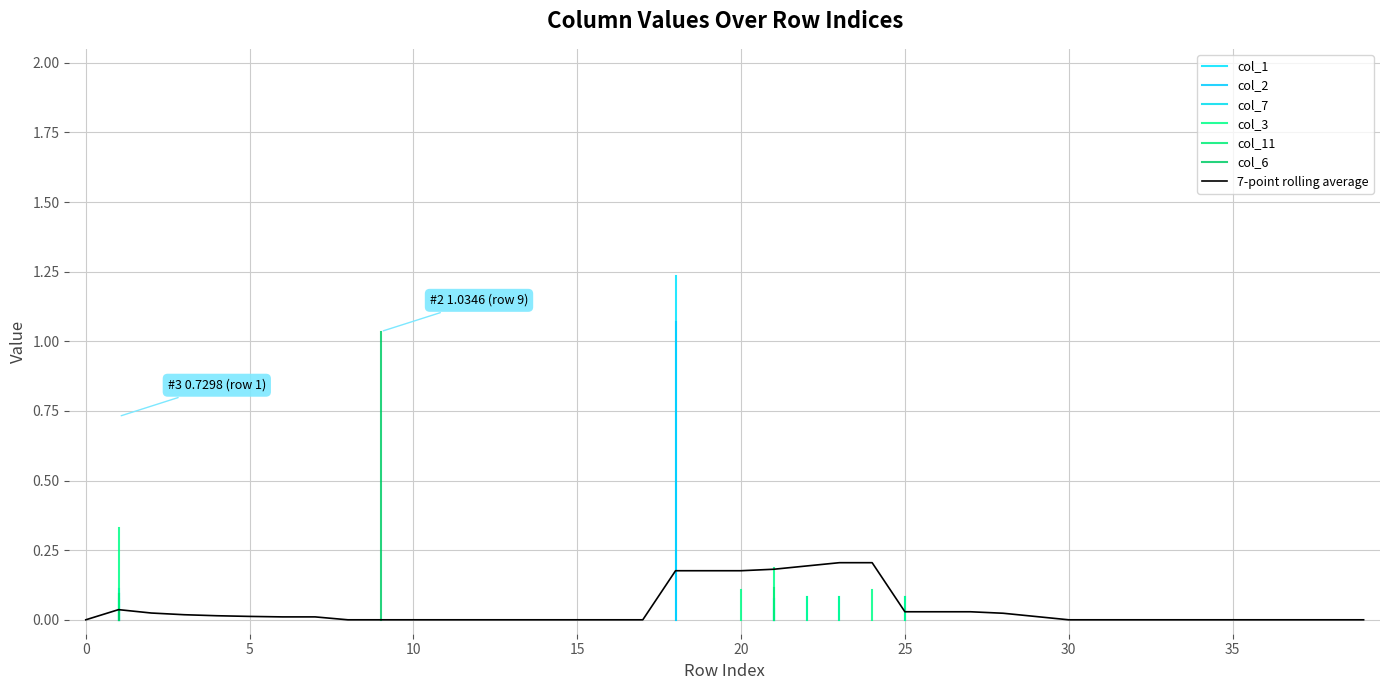

The col_2 series shows -0.5 at 2. True or false?

False